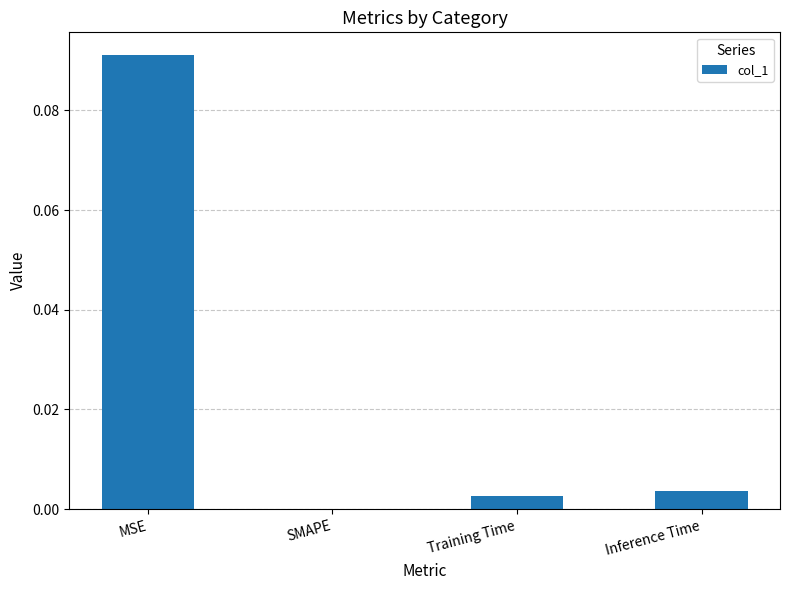

True or false: the data shows 0.0 at Training Time.

True